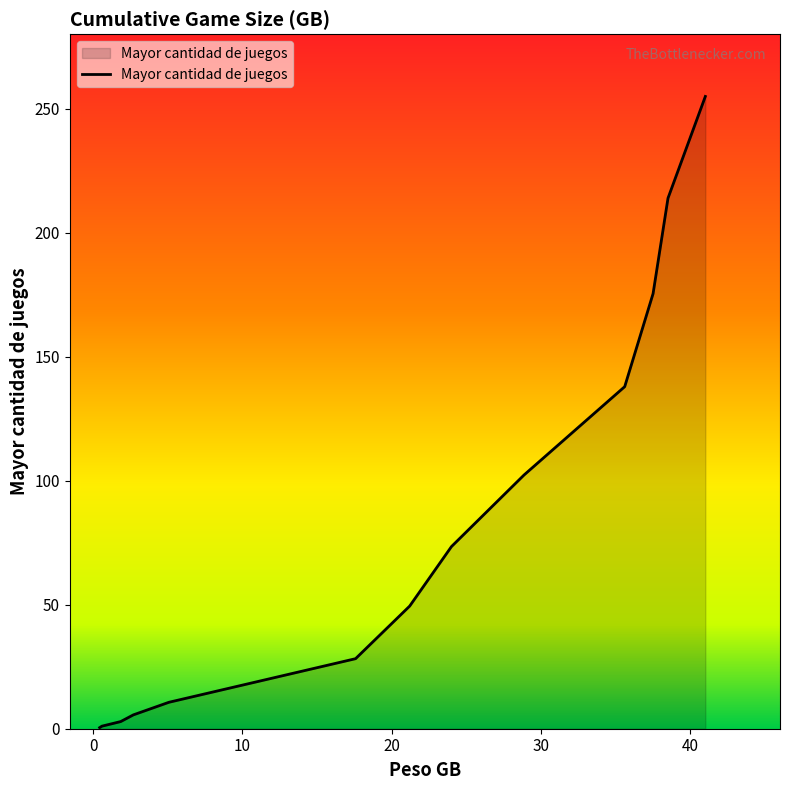

What is the maximum value shown in the chart?

254.9